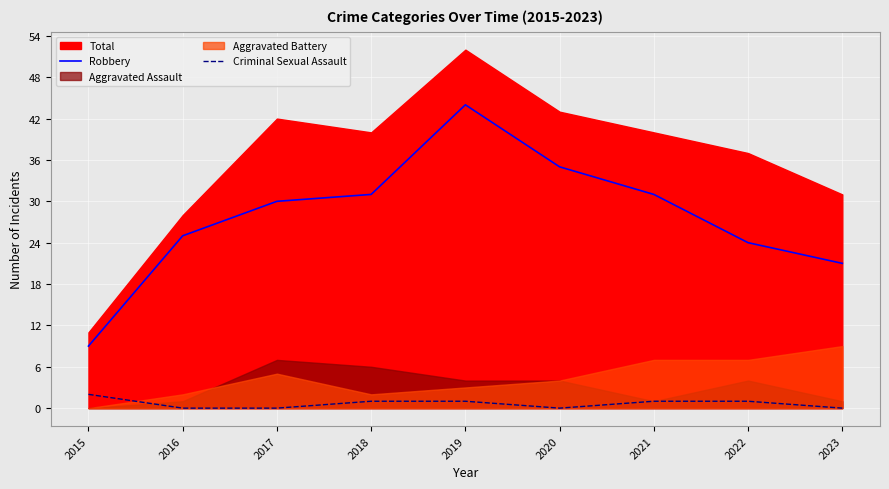

Is it true that Criminal Sexual Assault equals 1 at 2019?

True